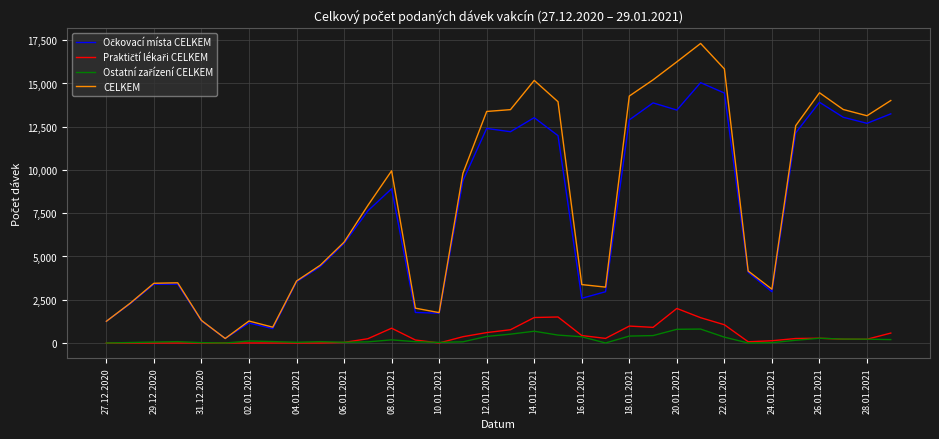

How many lines are shown in the chart?

4